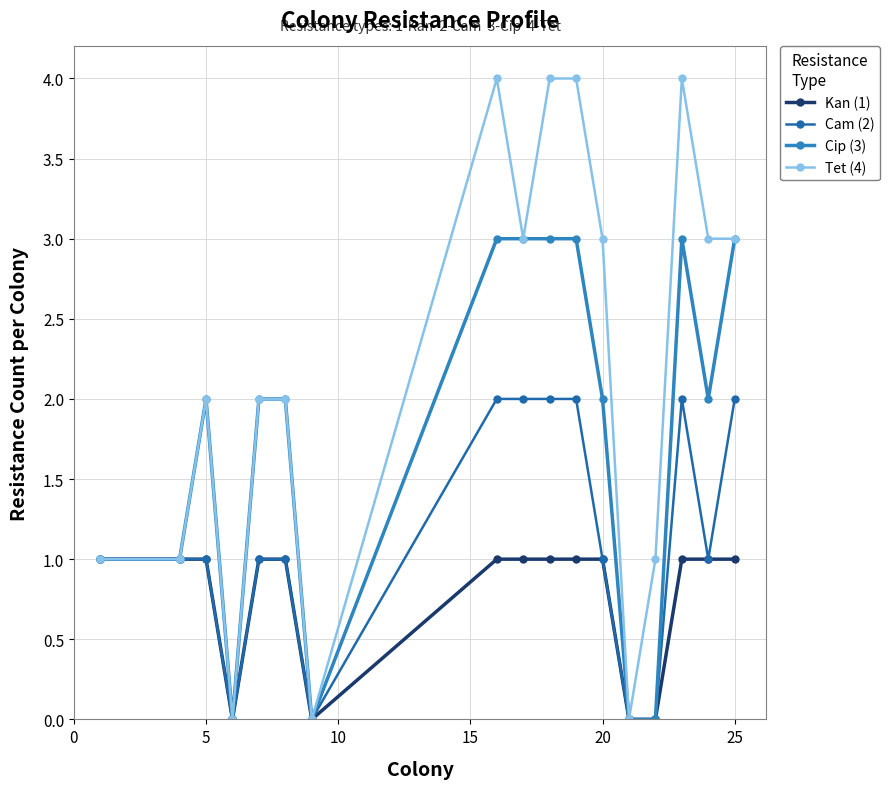

Reading left to right, extract all data points from this chart.

Kan (1): 1	1	1	0	1	1	0	1	1	1	1	1	0	0	1	1	1
Cam (2): 1	1	1	0	1	1	0	2	2	2	2	1	0	0	2	1	2
Cip (3): 1	1	2	0	2	2	0	3	3	3	3	2	0	0	3	2	3
Tet (4): 1	1	2	0	2	2	0	4	3	4	4	3	0	1	4	3	3